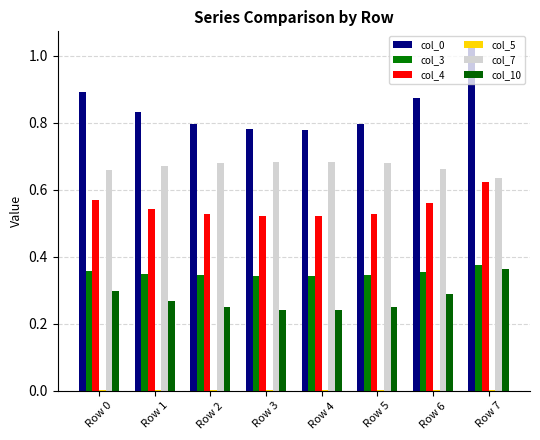

Is it true that col_7 equals 1.2 at Row 4?

False